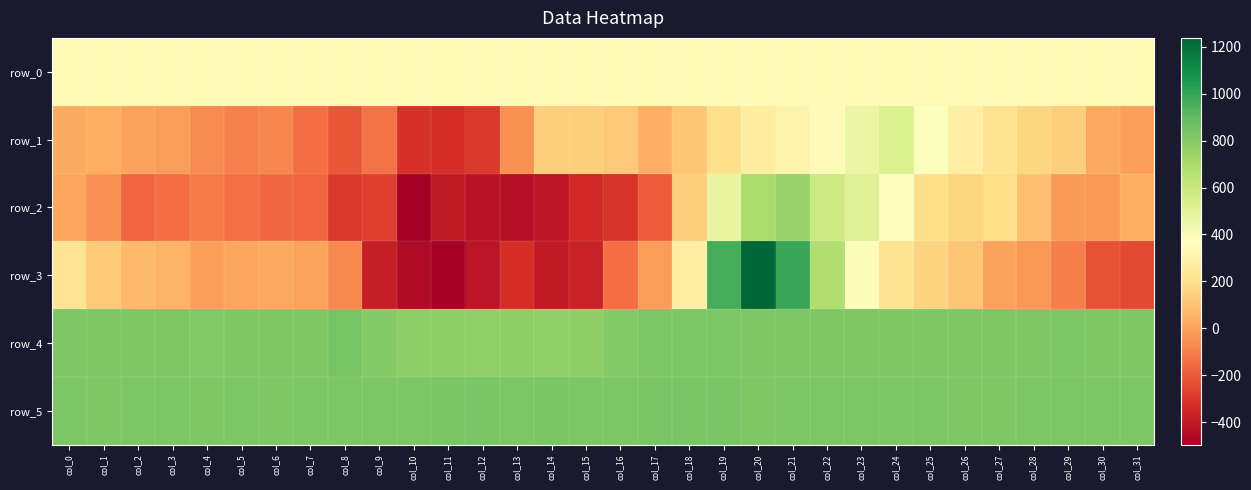

Between col_21 and col_23, which is larger?

col_23